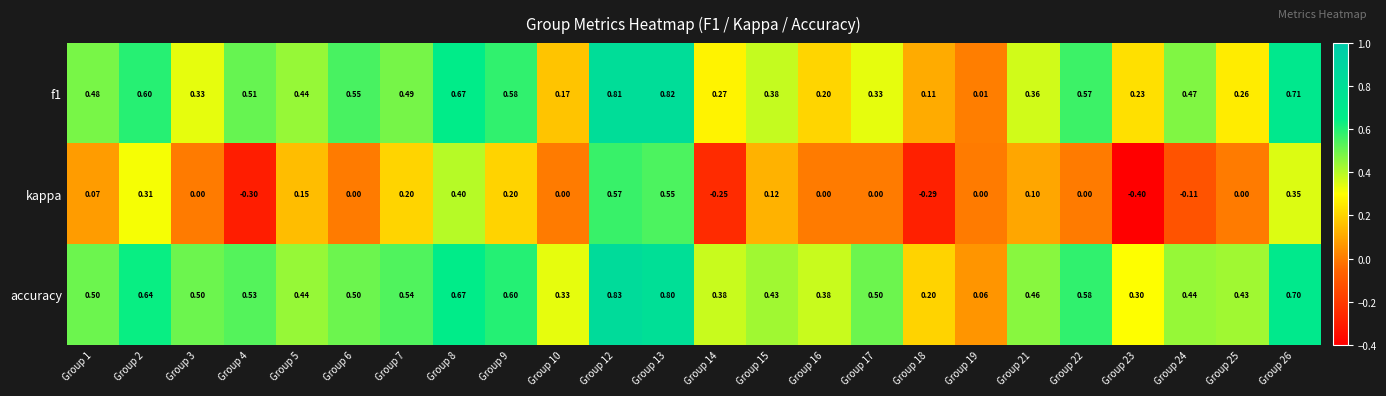

How many categories are shown in the chart?

24